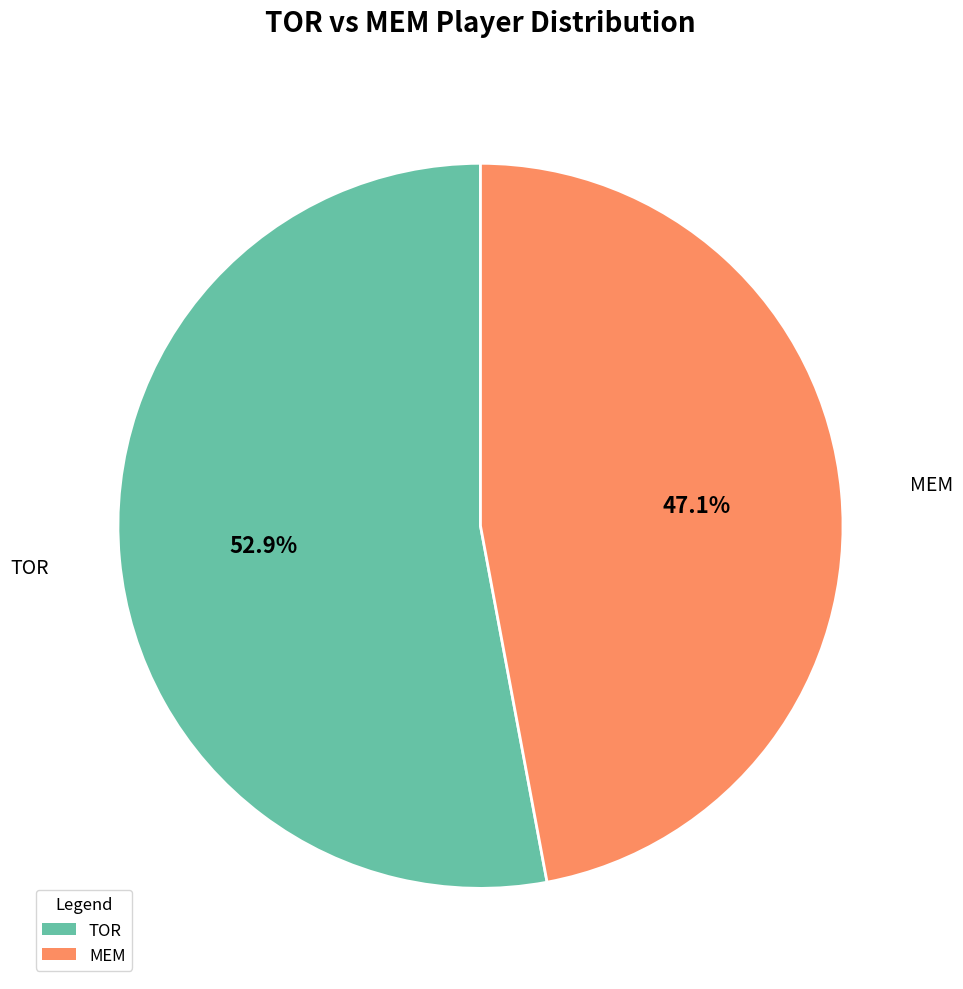

The MEM slice represents 54% of the pie. True or false?

False